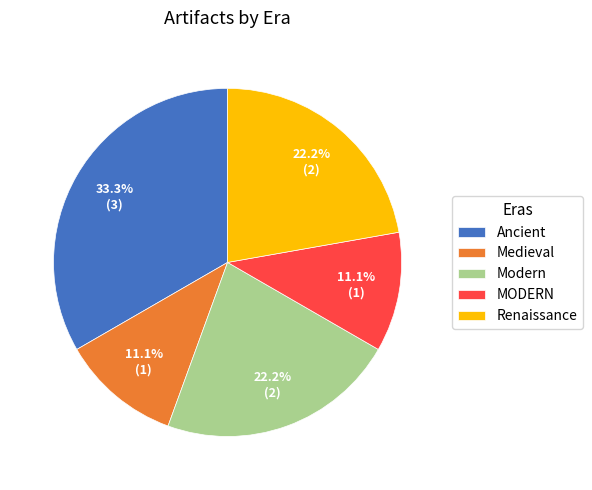

What percentage is the Modern slice, to the nearest percent?

22%